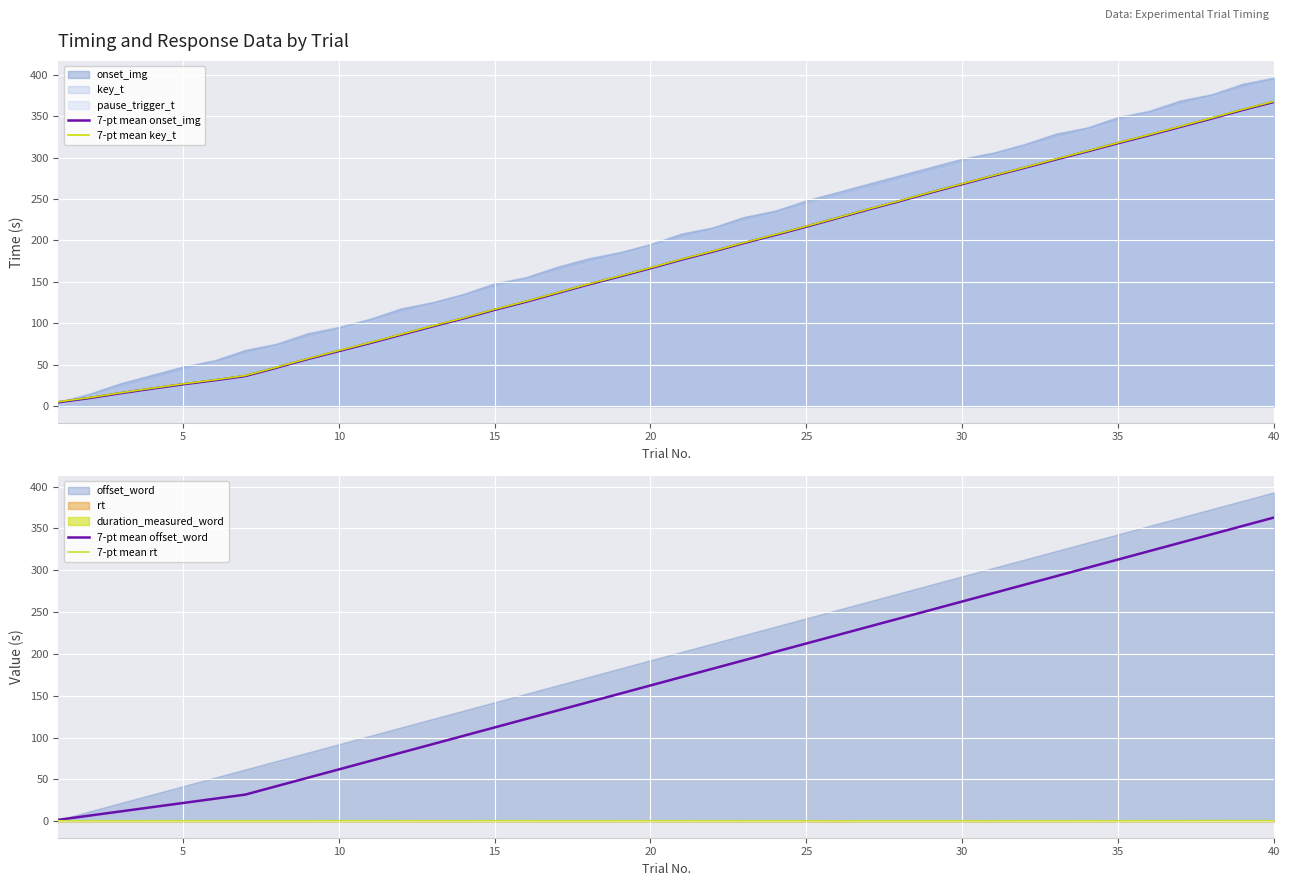

What is the highest value of the 7-pt mean onset_img series?

367.2